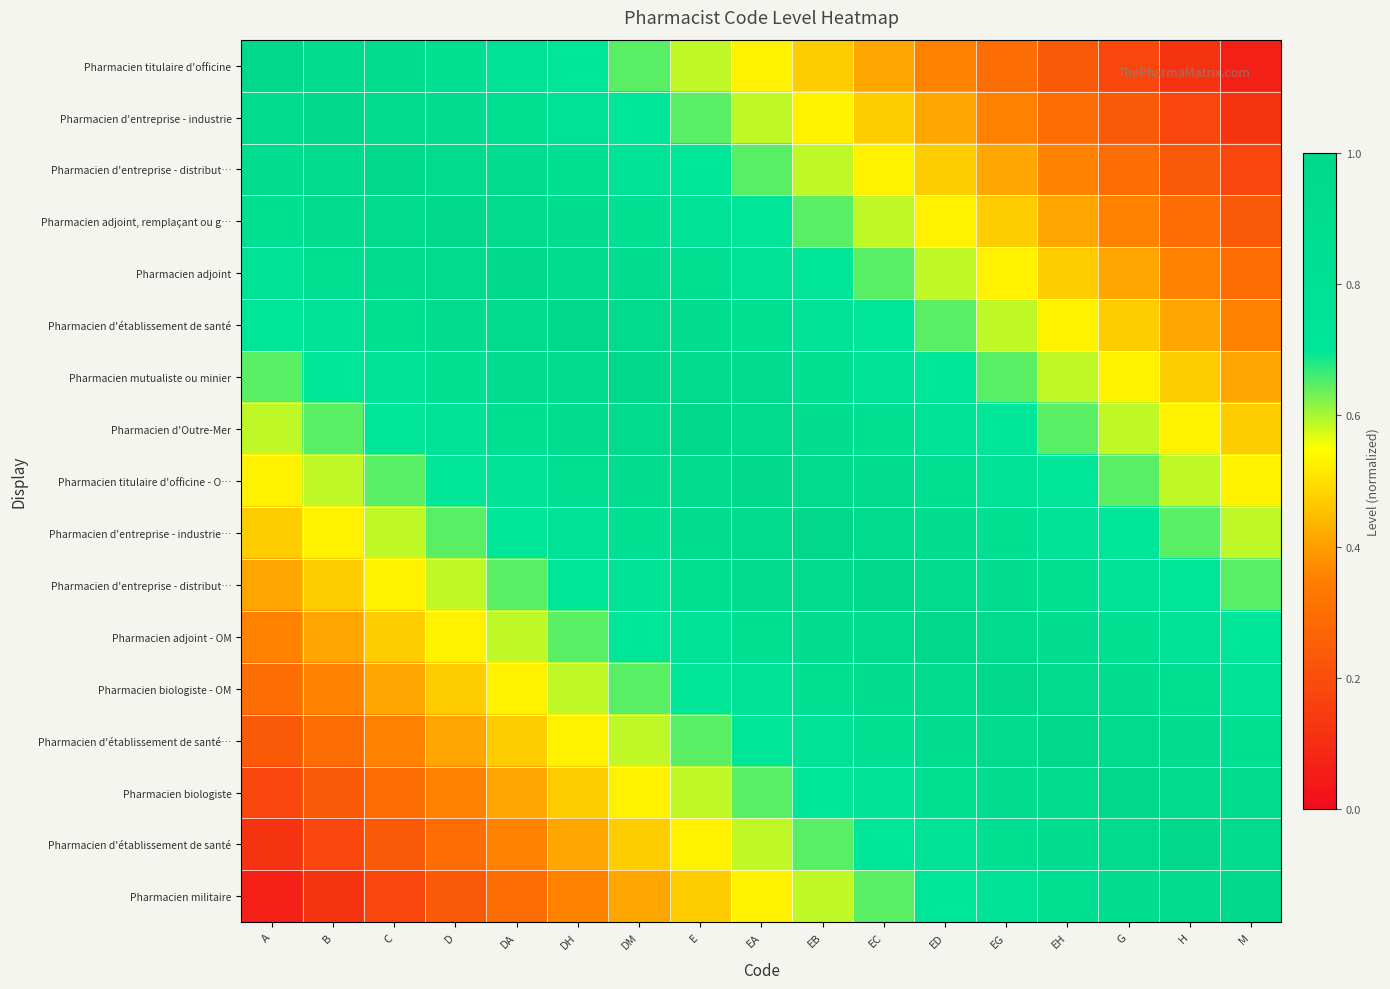

What is the total value across all series at A?

9.0